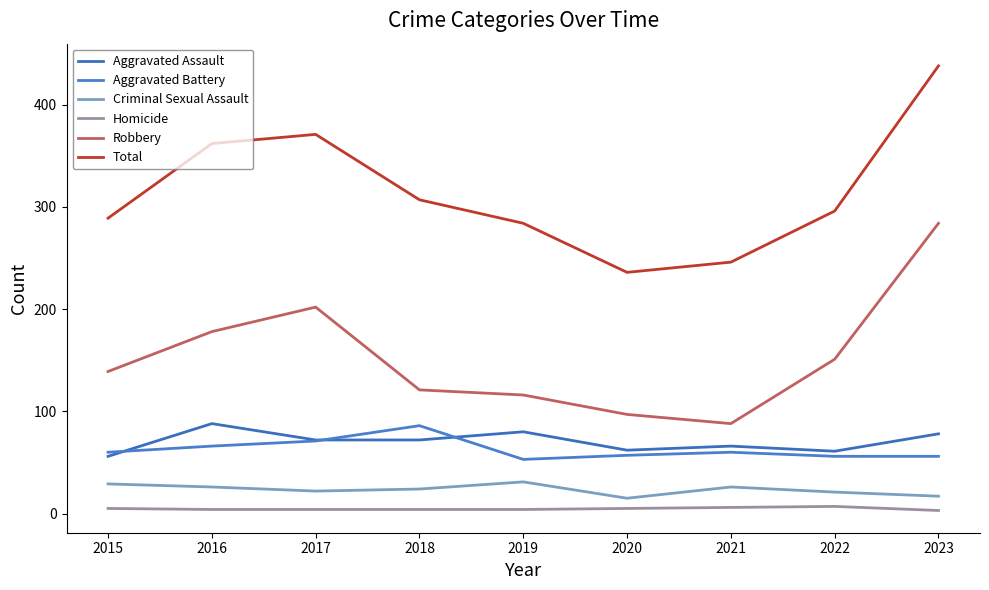

Does the chart have visible grid lines?

No